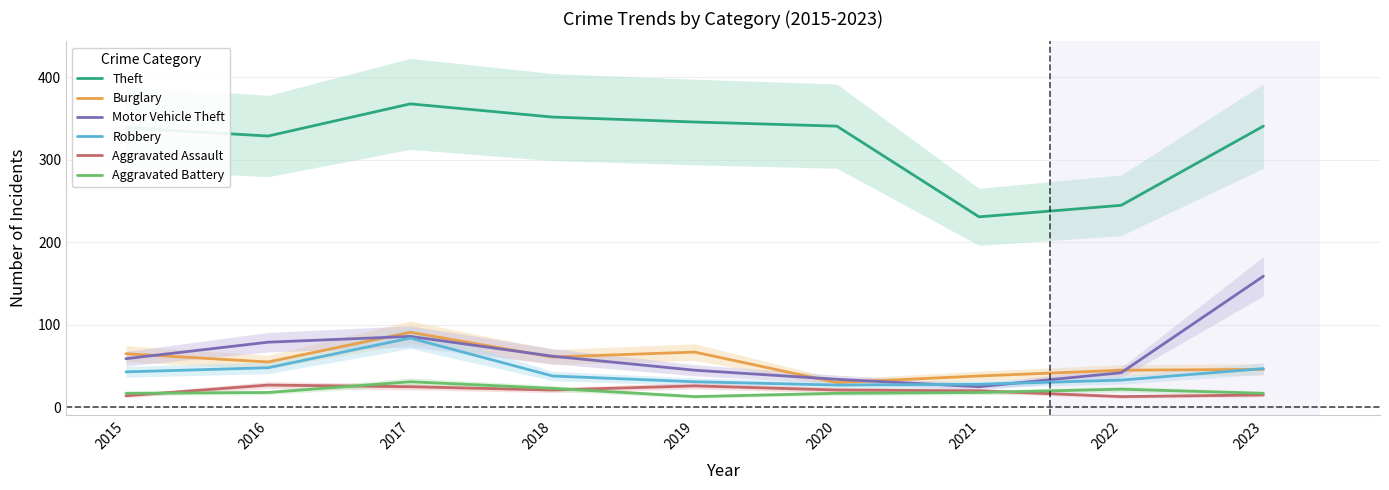

True or false: Aggravated Battery and Motor Vehicle Theft cross at least once.

False